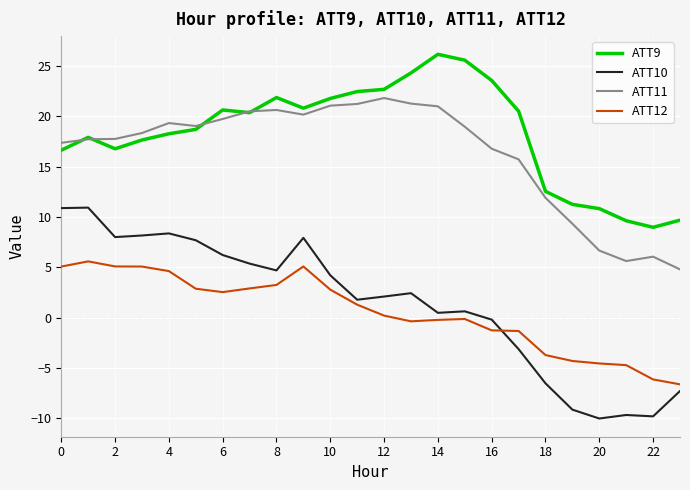

What is the maximum value shown in the chart?

26.2